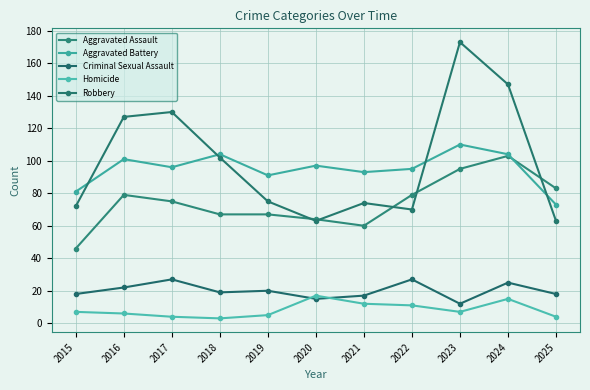

Which series has the largest total across all categories?

Robbery